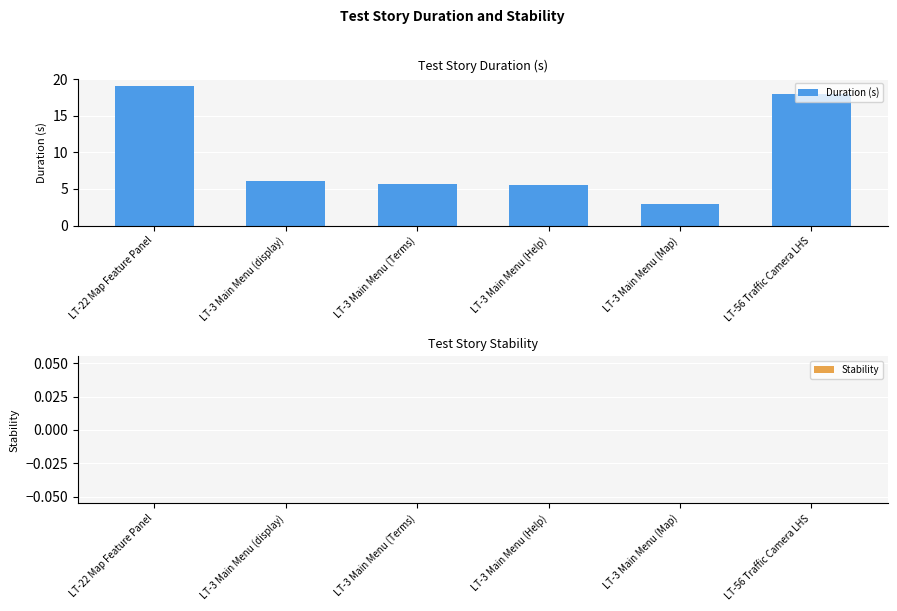

Is it true that the value at LT-3 Main Menu (display) is 9.8?

False